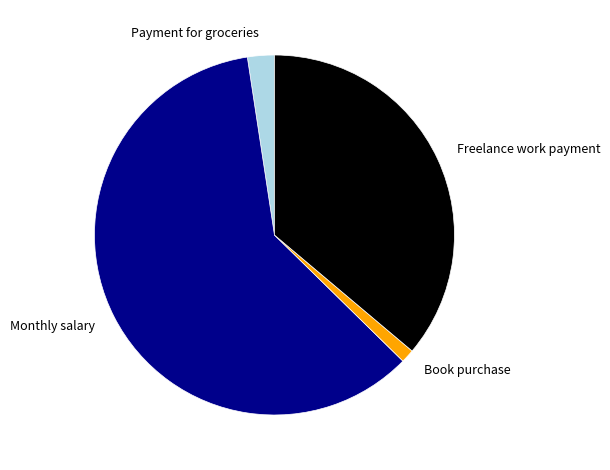

Is the sum of Payment for groceries and Book purchase greater than half?

No